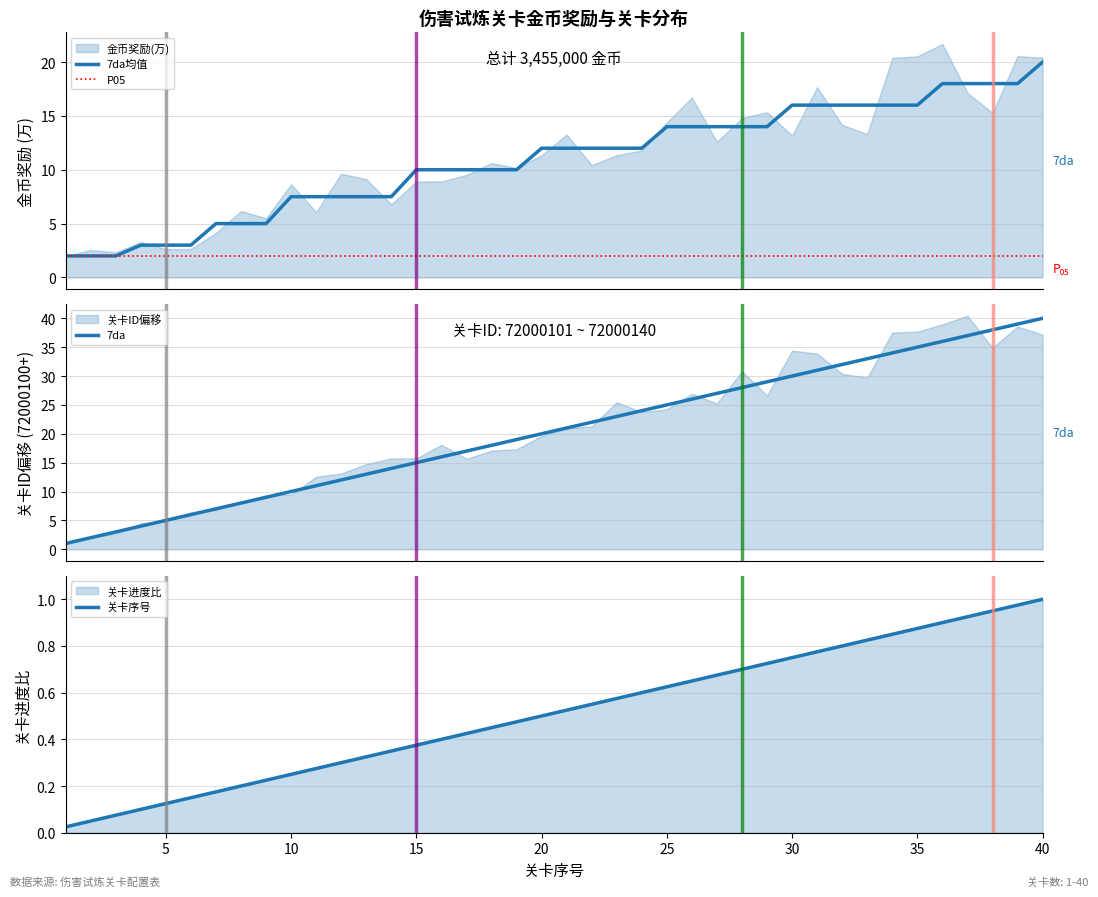

Which category has the highest value in the 关卡序号 series?

40